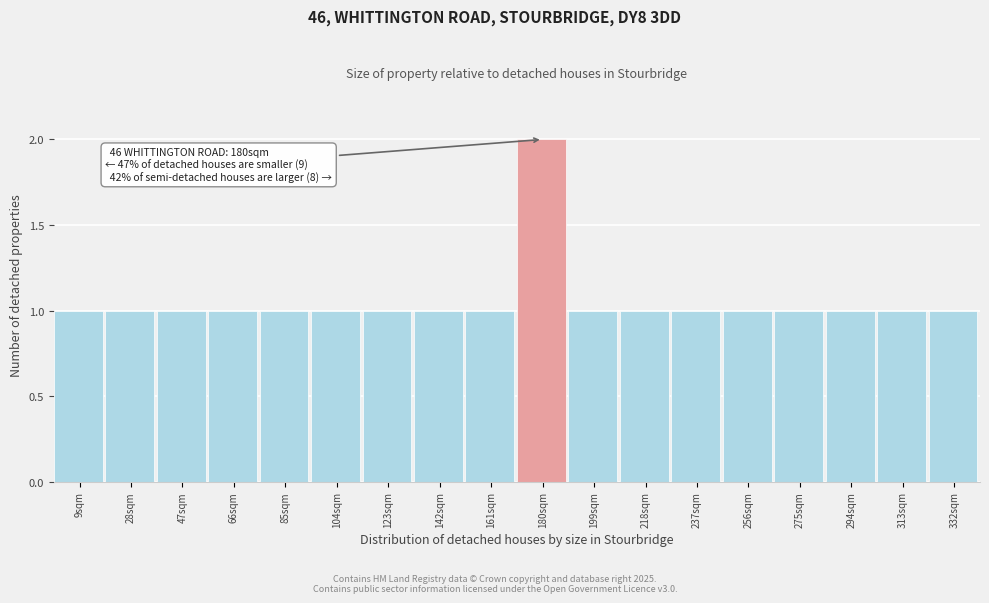

Reading left to right, what are all the values shown in this chart?

1	1	1	1	1	1	1	1	1	2	1	1	1	1	1	1	1	1